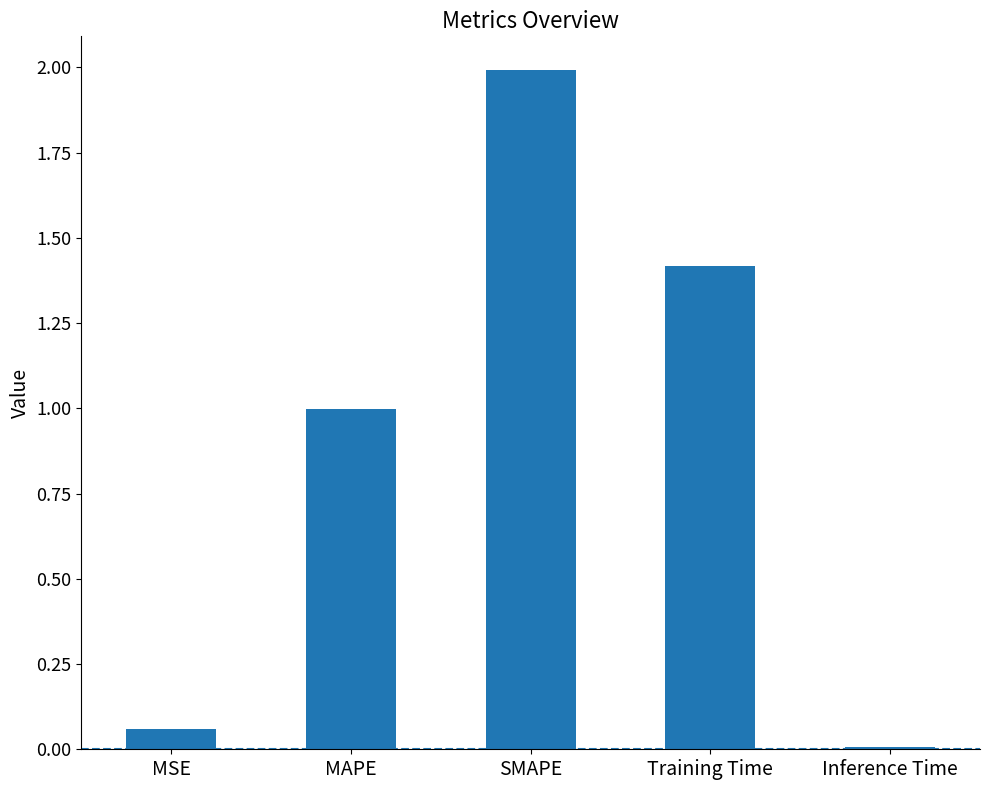

List the labels in order of value, largest first.

SMAPE, Training Time, MAPE, MSE, Inference Time